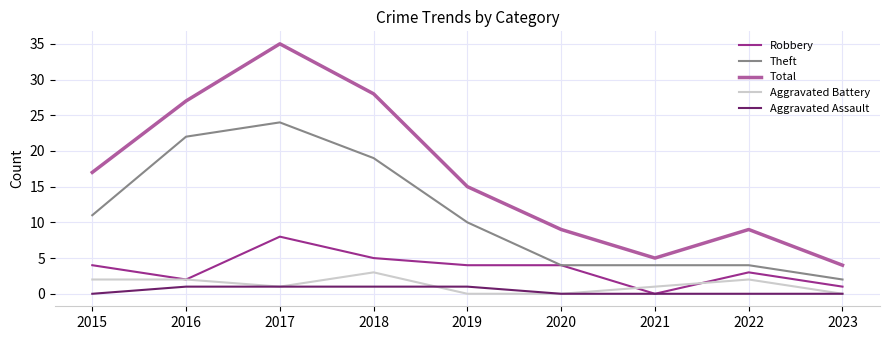

At which label does Aggravated Battery reach its peak?

2018